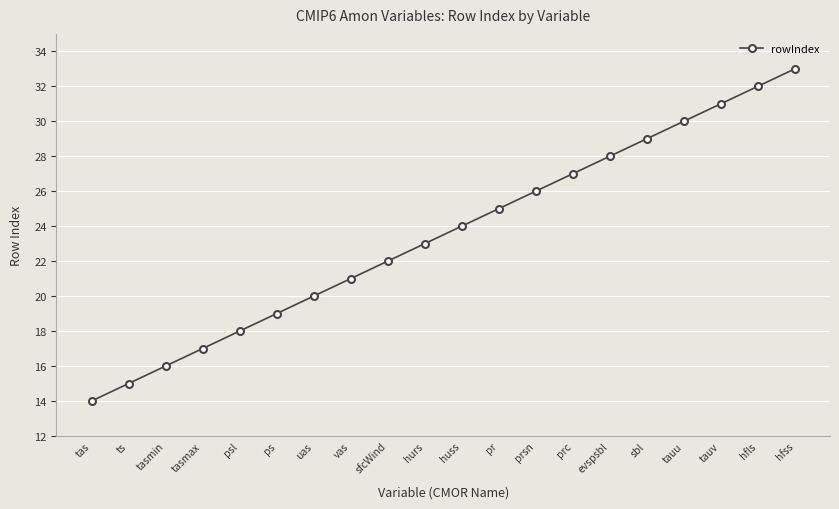

Which has a higher value, tas or sfcWind?

sfcWind